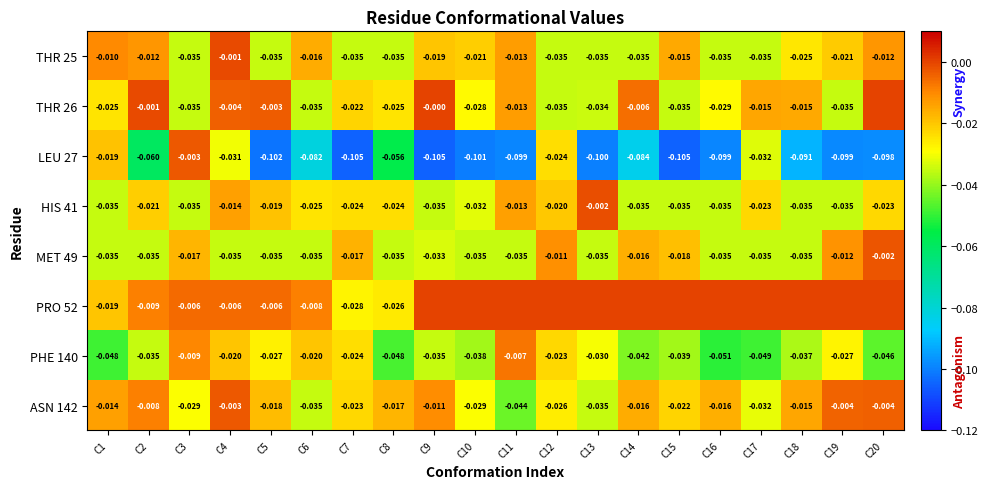

Is the value of PHE 140 at C9 greater than the value of LEU 27 at C8?

Yes